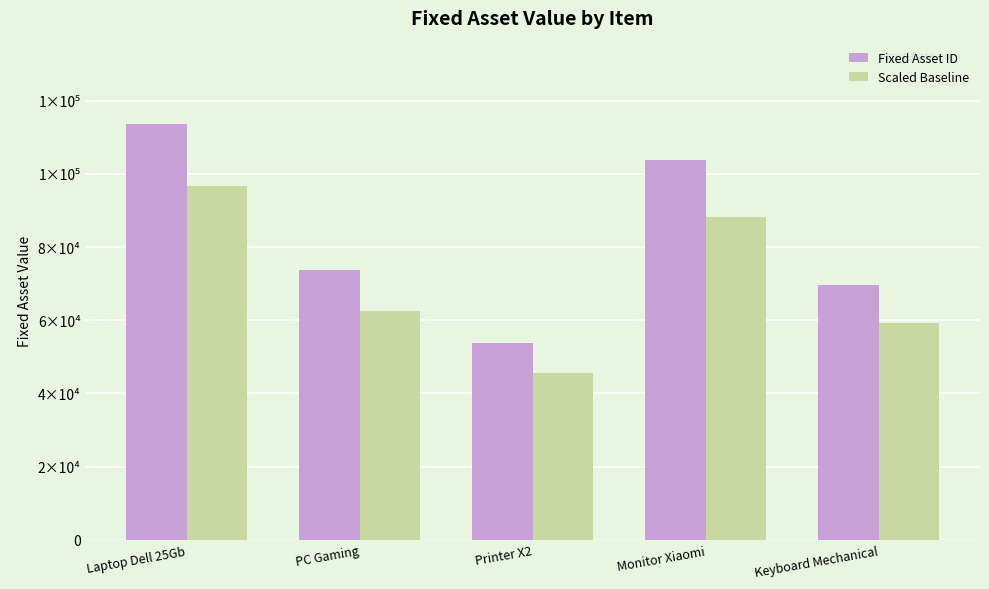

Are the bars horizontal?

No